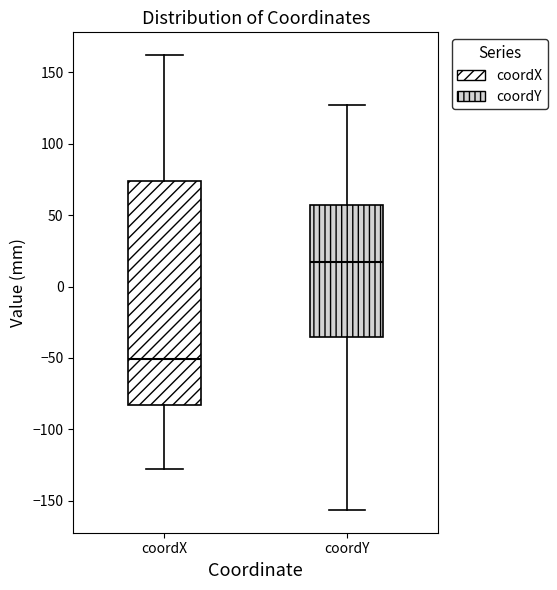

Which box is the tallest, from its lower edge to its upper edge?

coordX